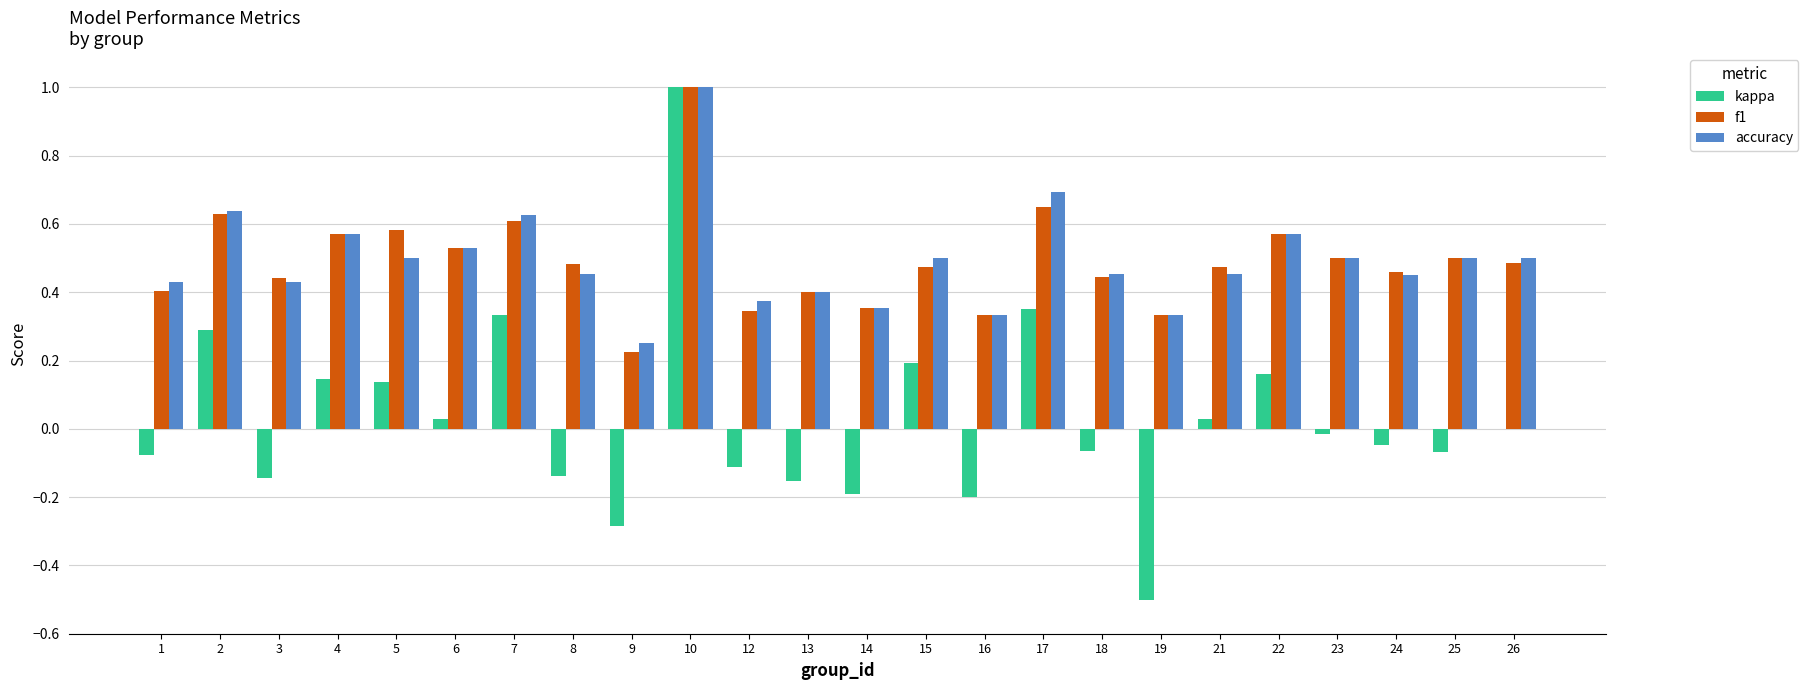

Which series has the widest spread of values?

kappa